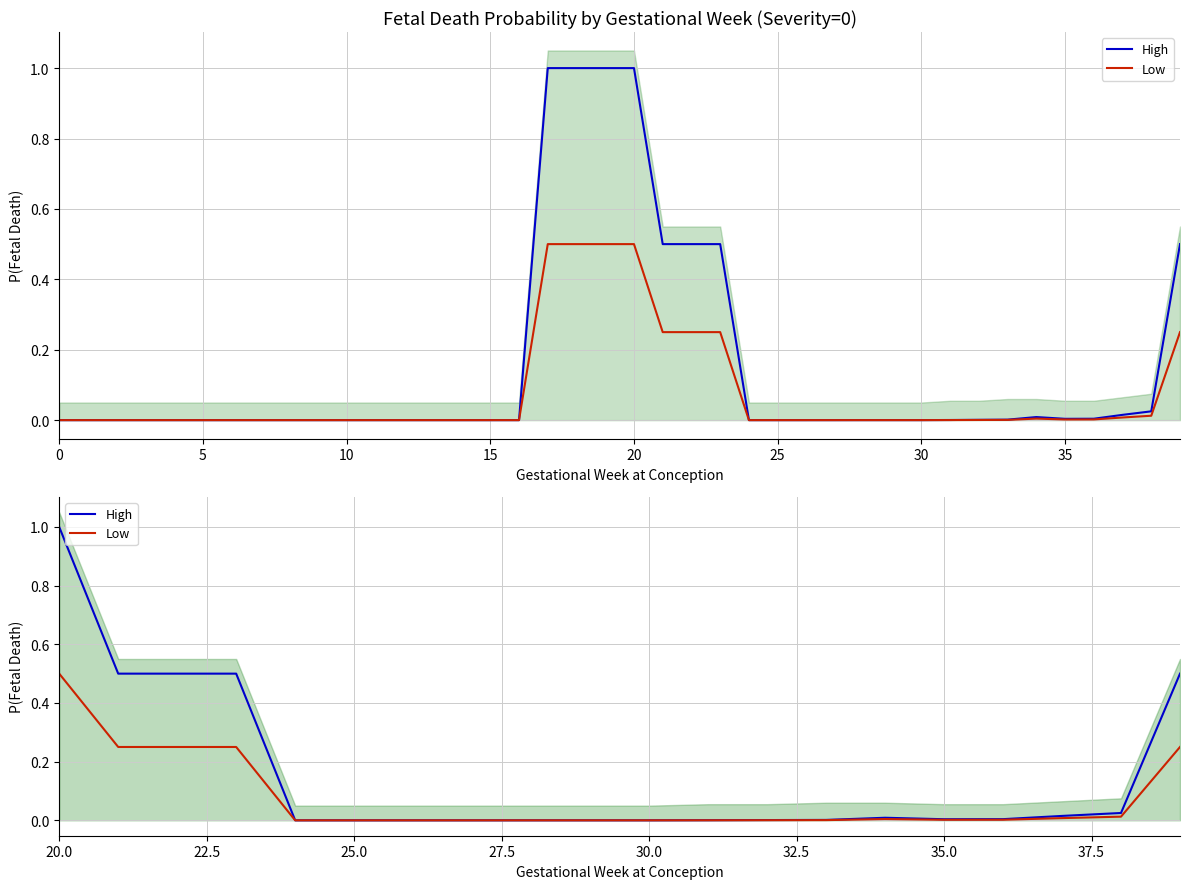

In High, how many points are lower than both neighbors (excluding endpoints)?

1